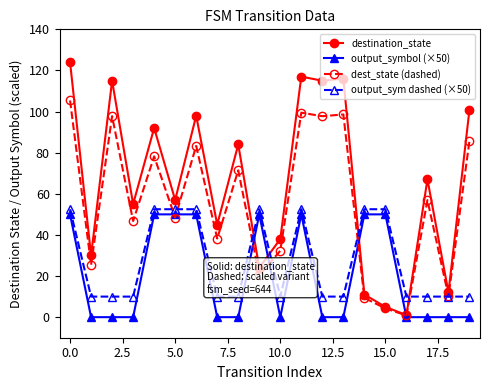

What is the value of the output_sym dashed (×50) point at the 9th from the left?

10.0